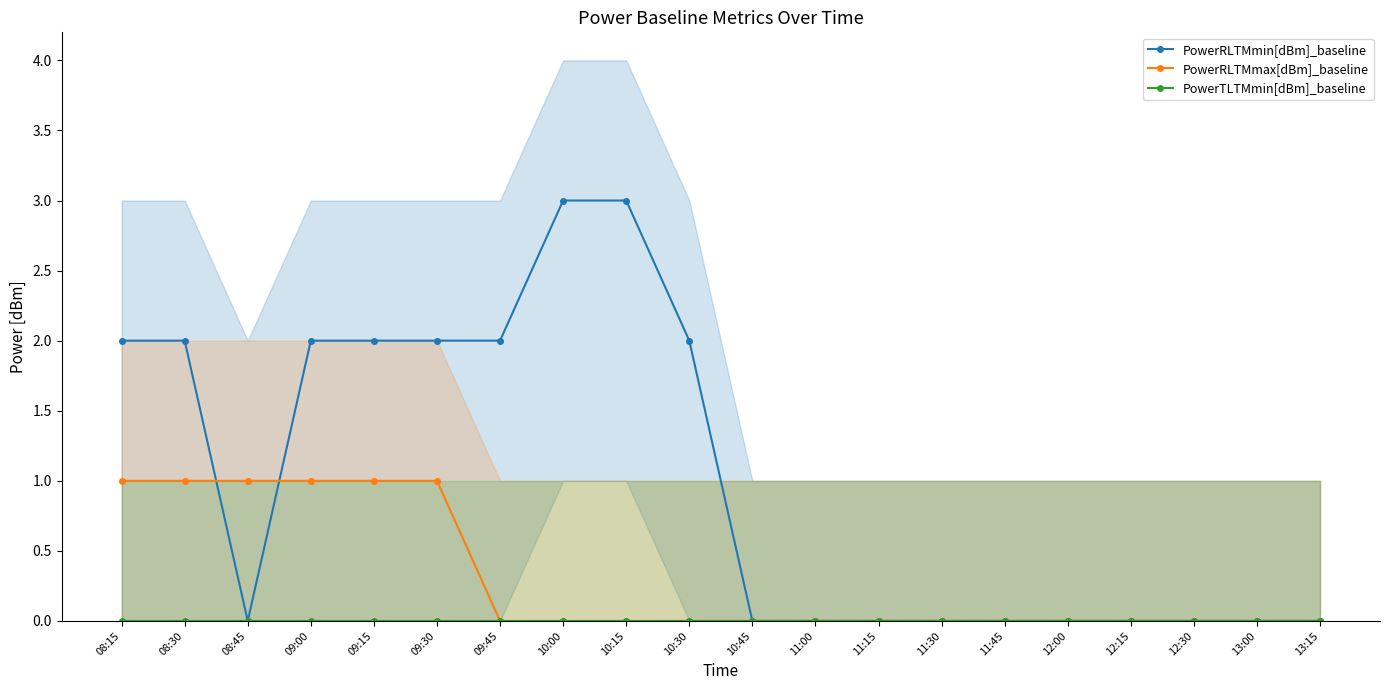

Where do PowerRLTMmin[dBm]_baseline and PowerRLTMmax[dBm]_baseline first cross each other?

08:30 and 08:45